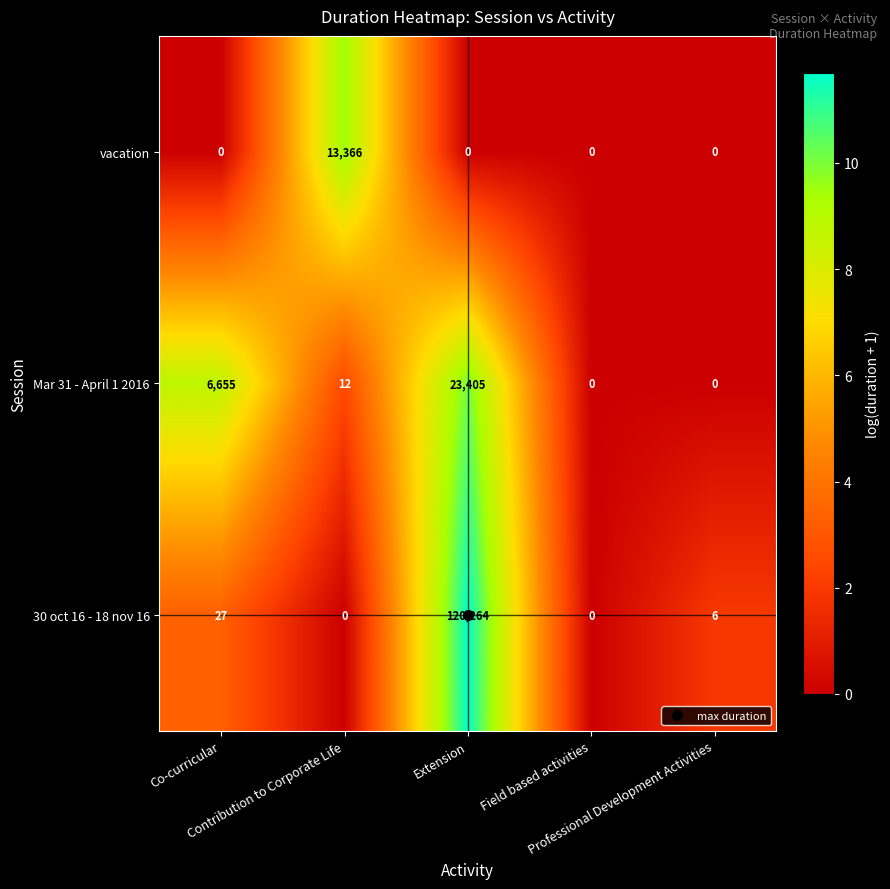

List the series in order of their overall mean, lowest first.

vacation, Mar 31 - April 1 2016, 30 oct 16 - 18 nov 16